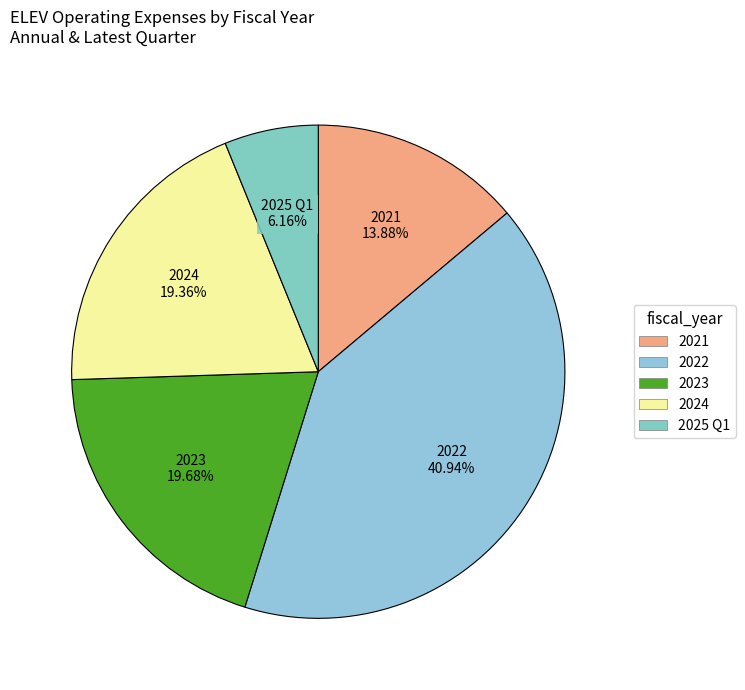

Is there any slice that represents more than half of the pie?

No